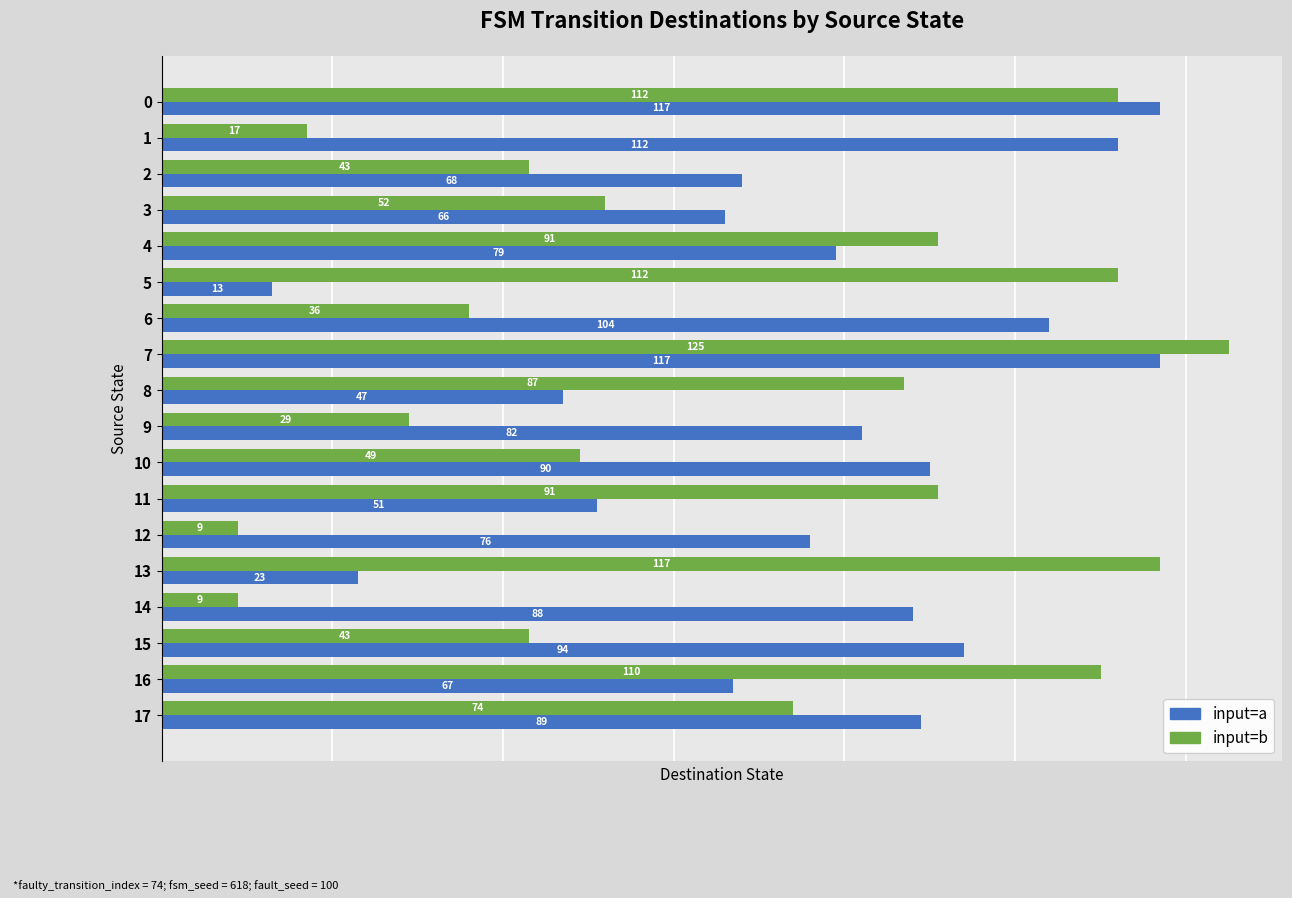

What is the spread (max minus min) of values at 11?

40